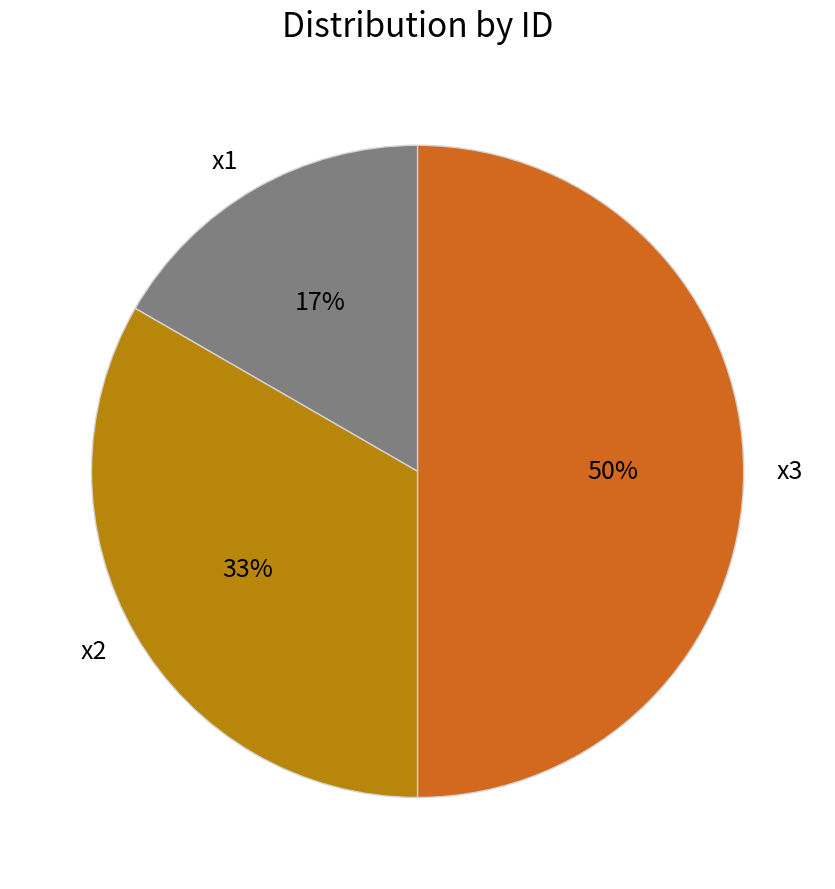

Approximately how many times larger is the value at x1 compared to x2?

0.5